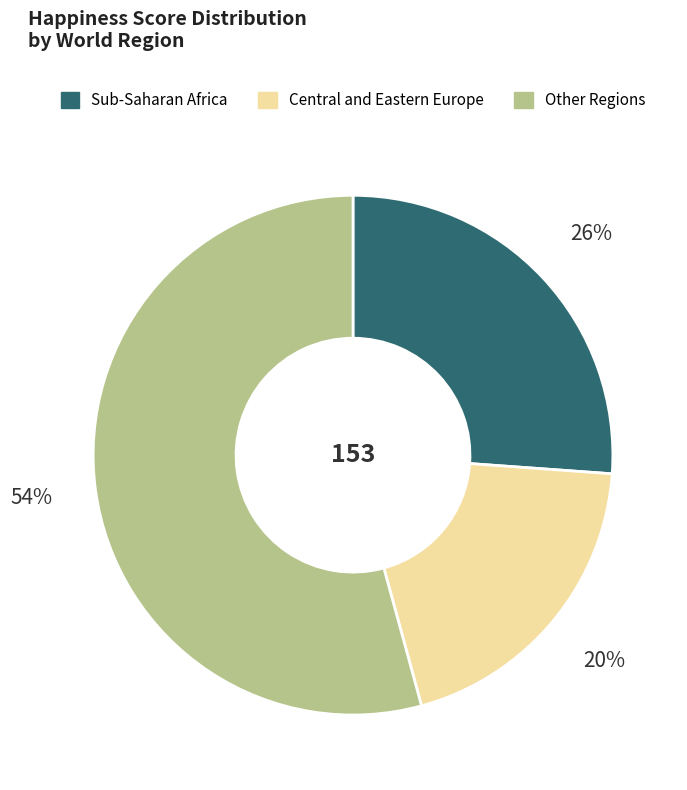

True or false: Central and Eastern Europe accounts for 20% of the total.

True